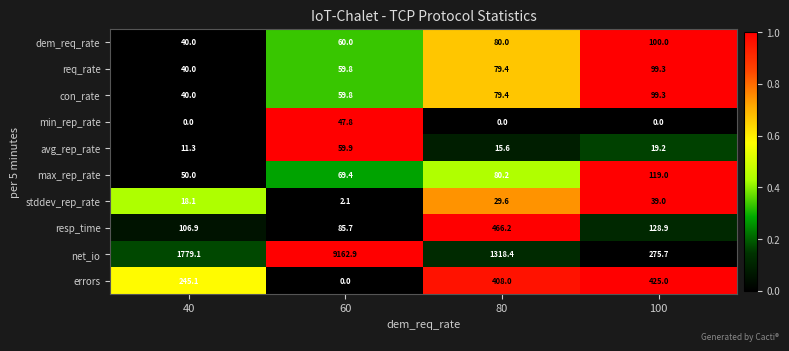

Between 80 and 100, which series saw the biggest shift?

net_io